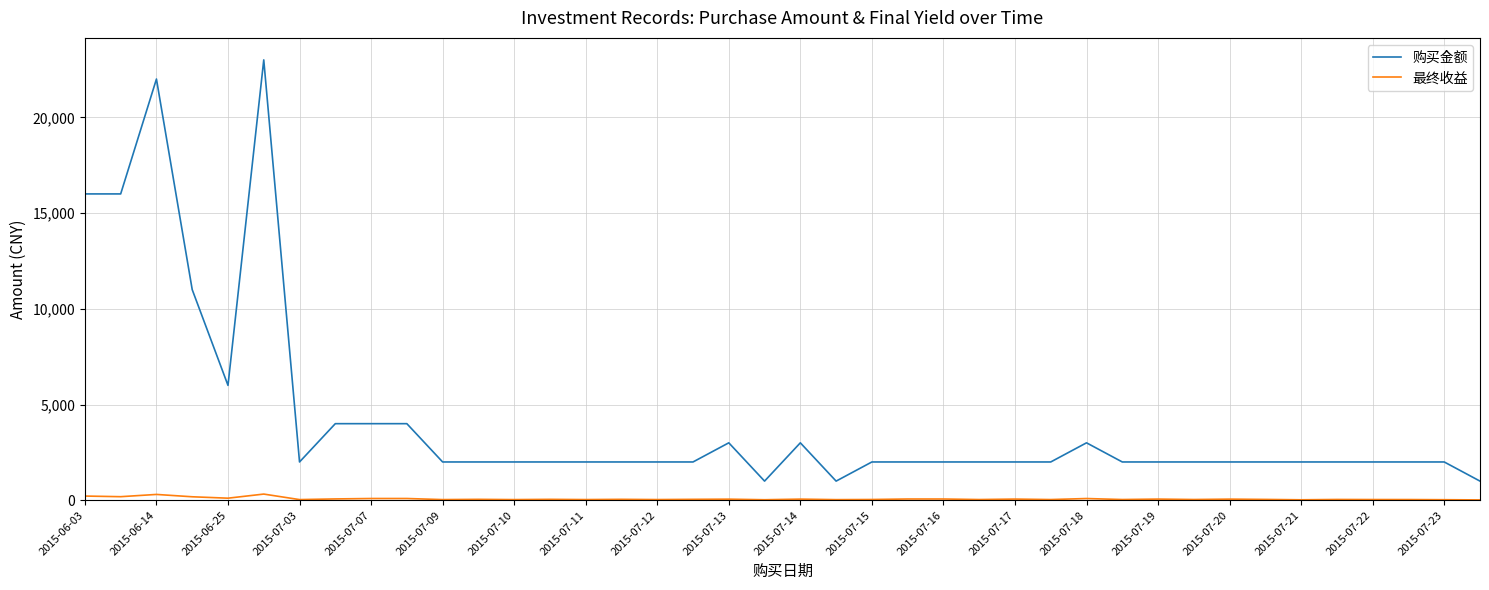

What is the maximum value shown in the chart?

23000.0